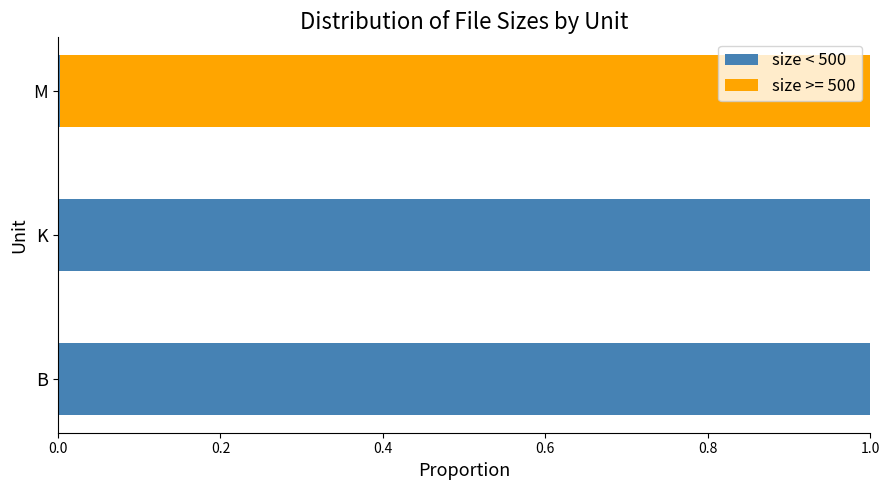

True or false: size < 500 has a value of 1.8 at B.

False